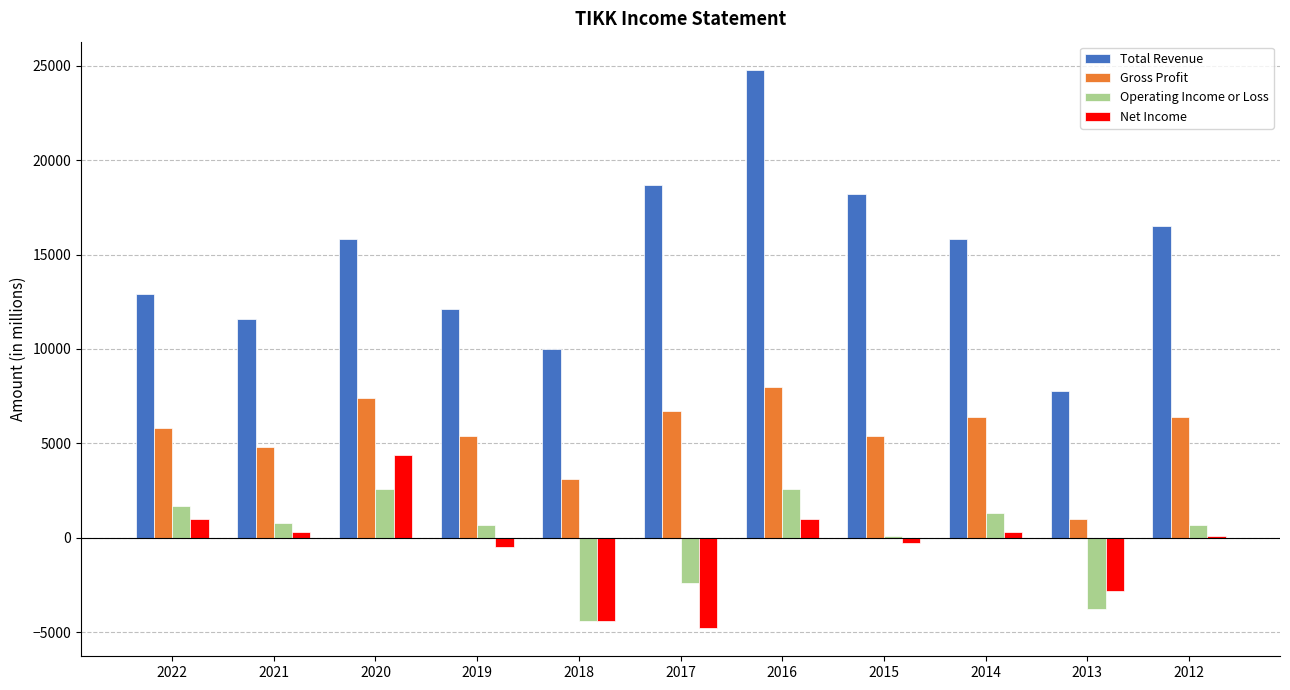

At which category is the sum across all series the highest?

2016